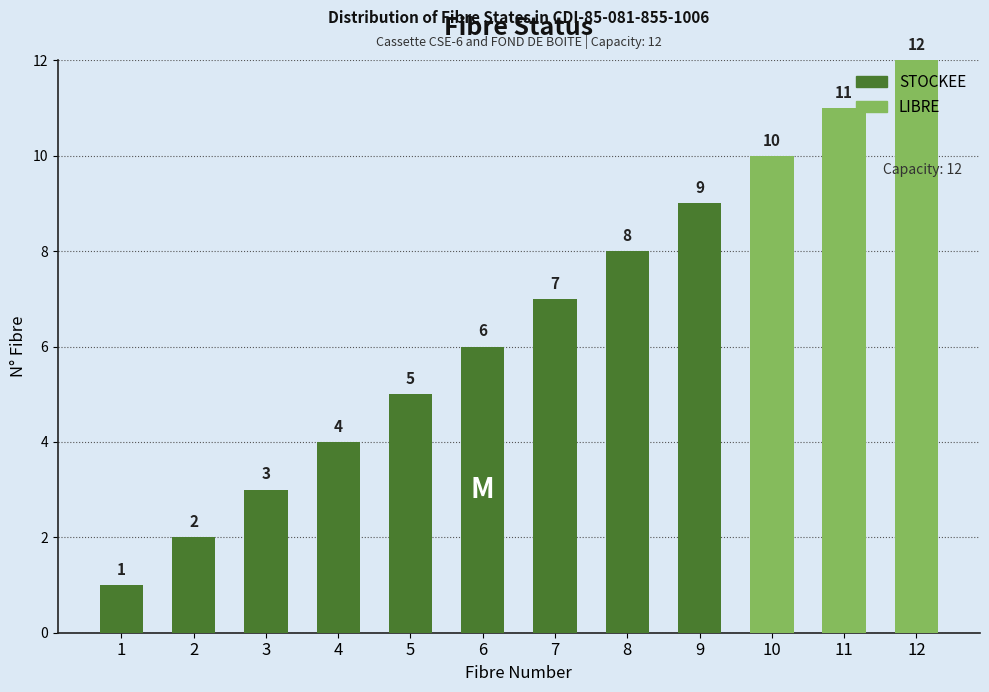

Are the bars grouped side by side (vs. stacked)?

No